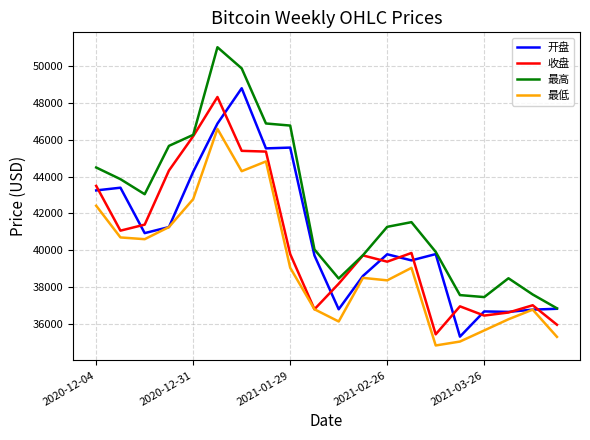

What is the highest value of the 开盘 series?

48807.8